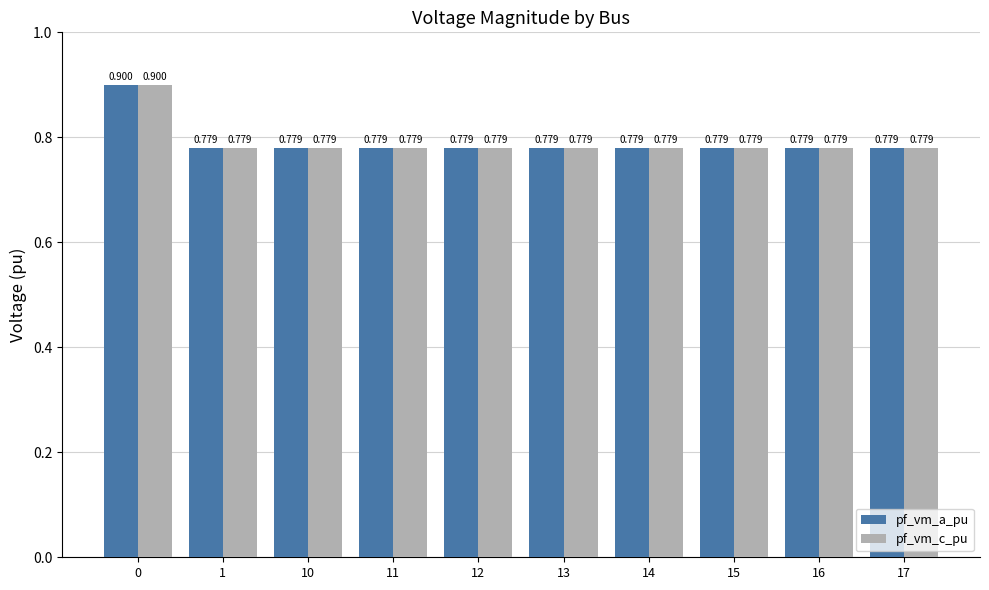

Is the value of pf_vm_c_pu at 0 greater than the value of pf_vm_a_pu at 13?

Yes